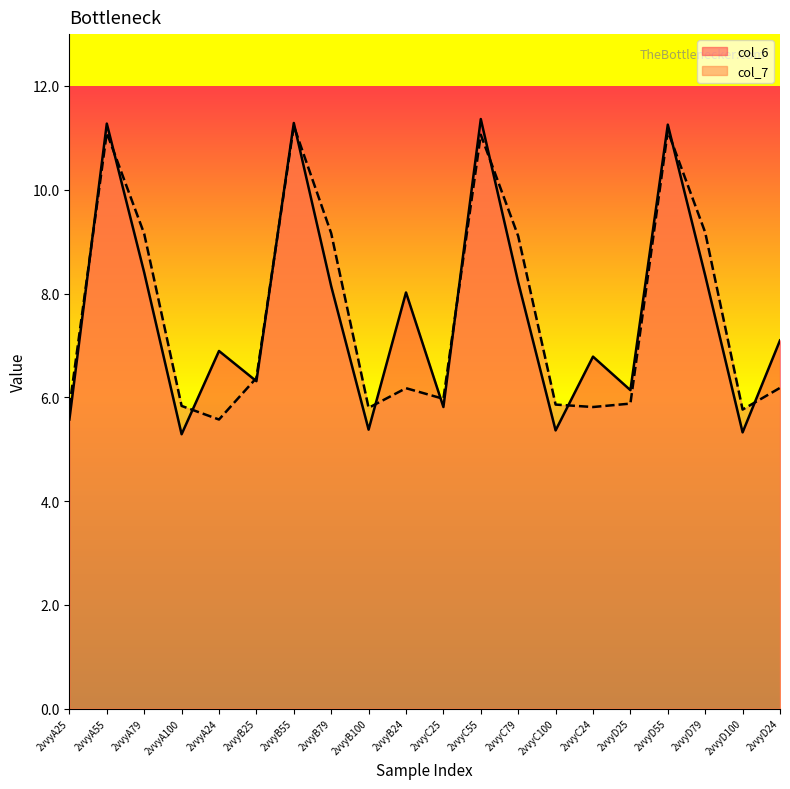

The value of col_6 at 2vvyA24 is 6.9. True or false?

True